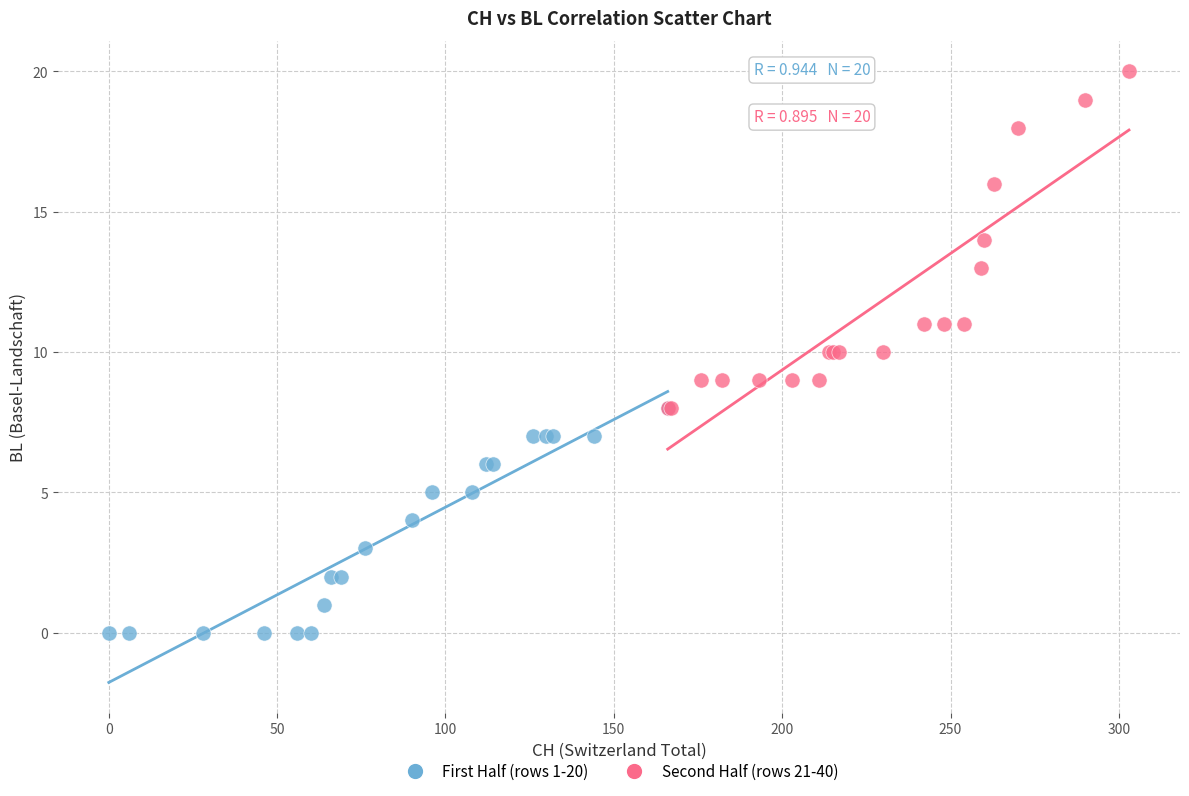

What are all the series names shown in the legend?

First Half (rows 1-20), Second Half (rows 21-40)